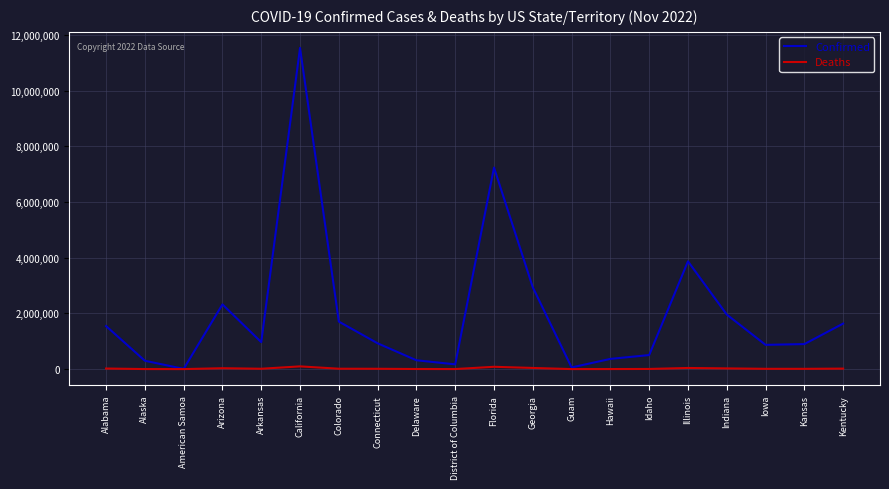

What is the total value across all series at Idaho?

510021